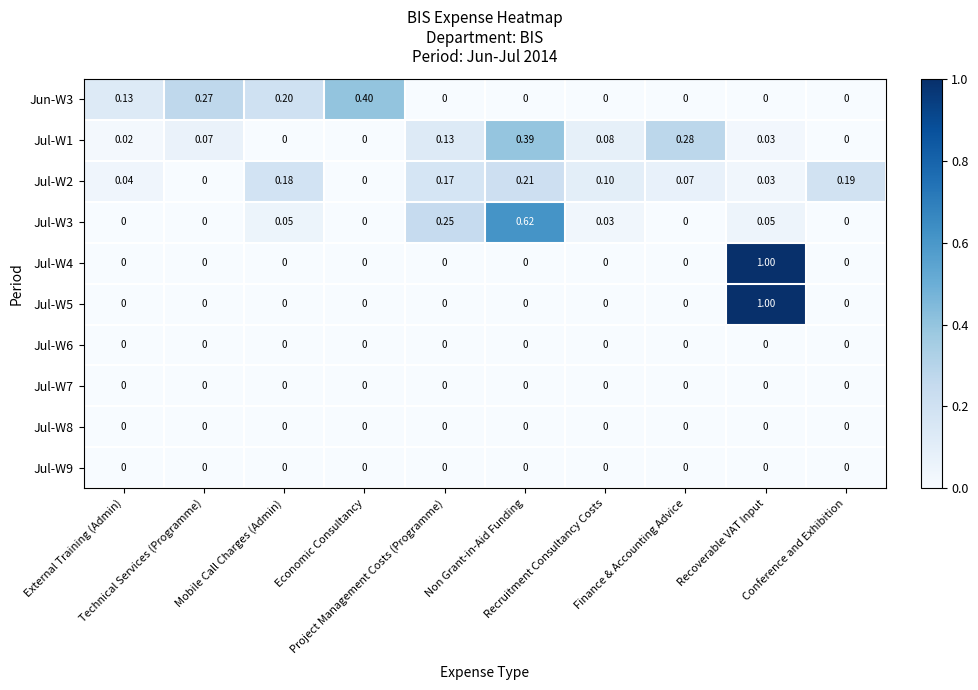

Reading right to left, what are all the values shown in this chart?

Jun-W3: Conference and Exhibition=0.0	Recoverable VAT Input=0.0	Finance & Accounting Advice=0.0	Recruitment Consultancy Costs=0.0	Non Grant-in-Aid Funding=0.0	Project Management Costs (Programme)=0.0	Economic Consultancy=0.4	Mobile Call Charges (Admin)=0.2	Technical Services (Programme)=0.3	External Training (Admin)=0.1
Jul-W1: Conference and Exhibition=0.0	Recoverable VAT Input=0.0	Finance & Accounting Advice=0.3	Recruitment Consultancy Costs=0.1	Non Grant-in-Aid Funding=0.4	Project Management Costs (Programme)=0.1	Economic Consultancy=0.0	Mobile Call Charges (Admin)=0.0	Technical Services (Programme)=0.1	External Training (Admin)=0.0
Jul-W2: Conference and Exhibition=0.2	Recoverable VAT Input=0.0	Finance & Accounting Advice=0.1	Recruitment Consultancy Costs=0.1	Non Grant-in-Aid Funding=0.2	Project Management Costs (Programme)=0.2	Economic Consultancy=0.0	Mobile Call Charges (Admin)=0.2	Technical Services (Programme)=0.0	External Training (Admin)=0.0
Jul-W3: Conference and Exhibition=0.0	Recoverable VAT Input=0.1	Finance & Accounting Advice=0.0	Recruitment Consultancy Costs=0.0	Non Grant-in-Aid Funding=0.6	Project Management Costs (Programme)=0.2	Economic Consultancy=0.0	Mobile Call Charges (Admin)=0.1	Technical Services (Programme)=0.0	External Training (Admin)=0.0
Jul-W4: Conference and Exhibition=0.0	Recoverable VAT Input=1.0	Finance & Accounting Advice=0.0	Recruitment Consultancy Costs=0.0	Non Grant-in-Aid Funding=0.0	Project Management Costs (Programme)=0.0	Economic Consultancy=0.0	Mobile Call Charges (Admin)=0.0	Technical Services (Programme)=0.0	External Training (Admin)=0.0
Jul-W5: Conference and Exhibition=0.0	Recoverable VAT Input=1.0	Finance & Accounting Advice=0.0	Recruitment Consultancy Costs=0.0	Non Grant-in-Aid Funding=0.0	Project Management Costs (Programme)=0.0	Economic Consultancy=0.0	Mobile Call Charges (Admin)=0.0	Technical Services (Programme)=0.0	External Training (Admin)=0.0
Jul-W6: Conference and Exhibition=0.0	Recoverable VAT Input=0.0	Finance & Accounting Advice=0.0	Recruitment Consultancy Costs=0.0	Non Grant-in-Aid Funding=0.0	Project Management Costs (Programme)=0.0	Economic Consultancy=0.0	Mobile Call Charges (Admin)=0.0	Technical Services (Programme)=0.0	External Training (Admin)=0.0
Jul-W7: Conference and Exhibition=0.0	Recoverable VAT Input=0.0	Finance & Accounting Advice=0.0	Recruitment Consultancy Costs=0.0	Non Grant-in-Aid Funding=0.0	Project Management Costs (Programme)=0.0	Economic Consultancy=0.0	Mobile Call Charges (Admin)=0.0	Technical Services (Programme)=0.0	External Training (Admin)=0.0
Jul-W8: Conference and Exhibition=0.0	Recoverable VAT Input=0.0	Finance & Accounting Advice=0.0	Recruitment Consultancy Costs=0.0	Non Grant-in-Aid Funding=0.0	Project Management Costs (Programme)=0.0	Economic Consultancy=0.0	Mobile Call Charges (Admin)=0.0	Technical Services (Programme)=0.0	External Training (Admin)=0.0
Jul-W9: Conference and Exhibition=0.0	Recoverable VAT Input=0.0	Finance & Accounting Advice=0.0	Recruitment Consultancy Costs=0.0	Non Grant-in-Aid Funding=0.0	Project Management Costs (Programme)=0.0	Economic Consultancy=0.0	Mobile Call Charges (Admin)=0.0	Technical Services (Programme)=0.0	External Training (Admin)=0.0